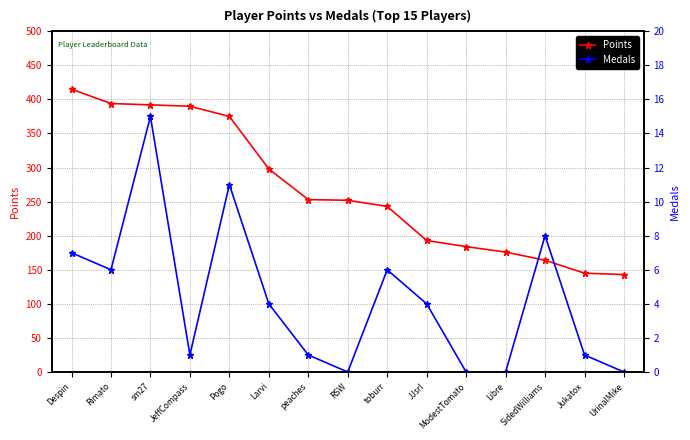

What is the total value across all series at SidedWilliams?

172